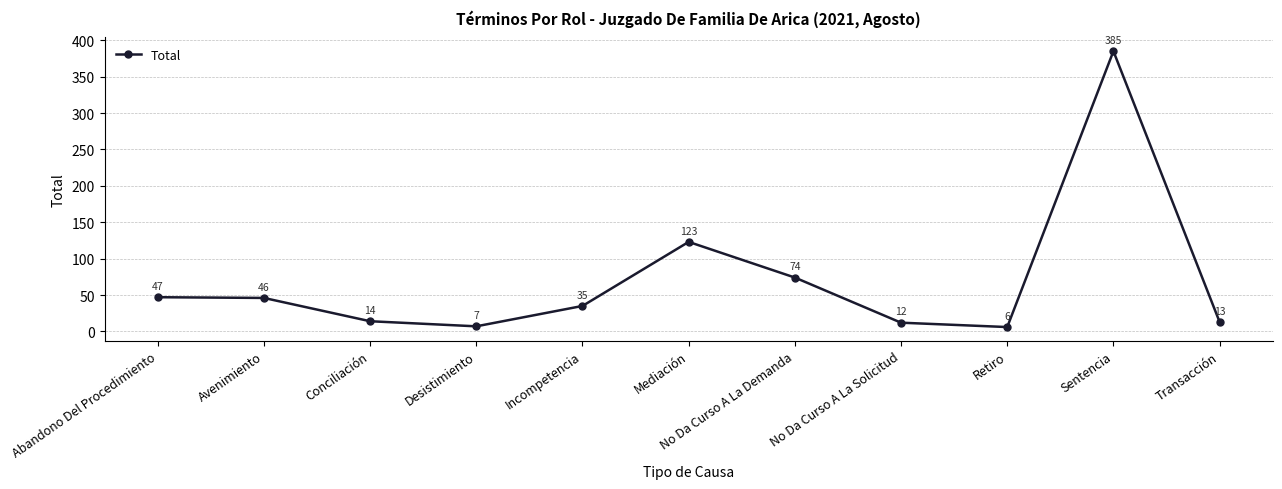

What position from the right is Conciliación?

9